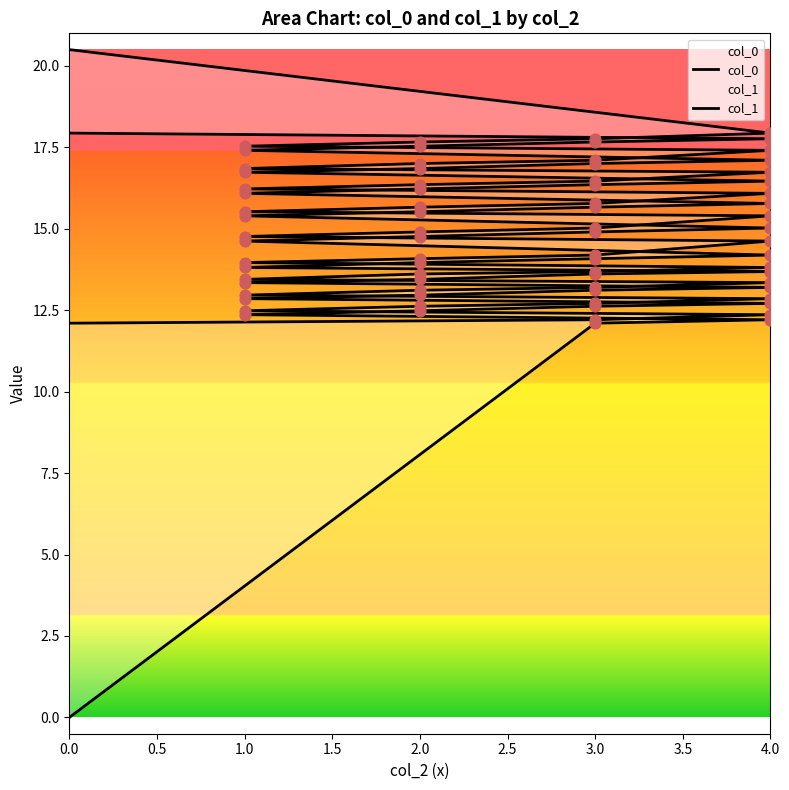

Which series has the largest total across all categories?

col_1